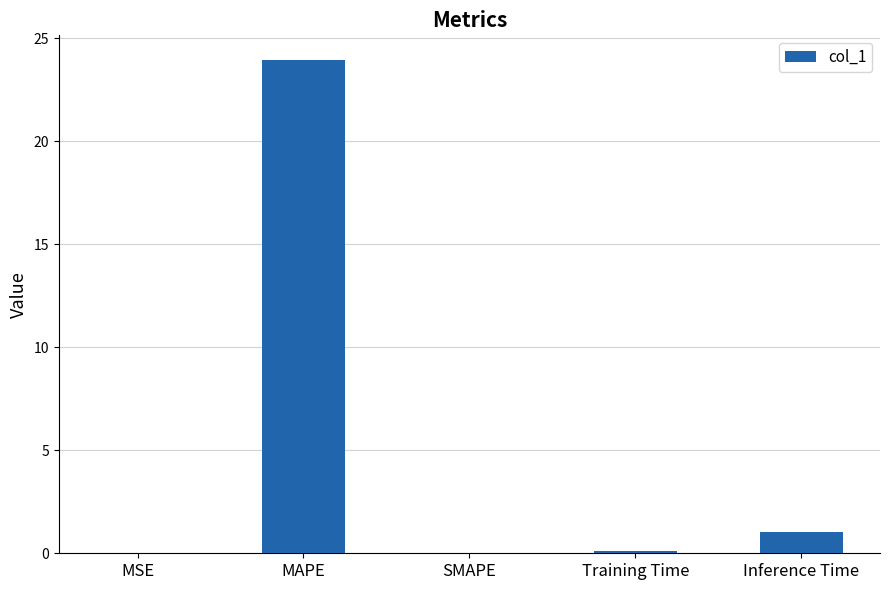

Are the bars horizontal?

No